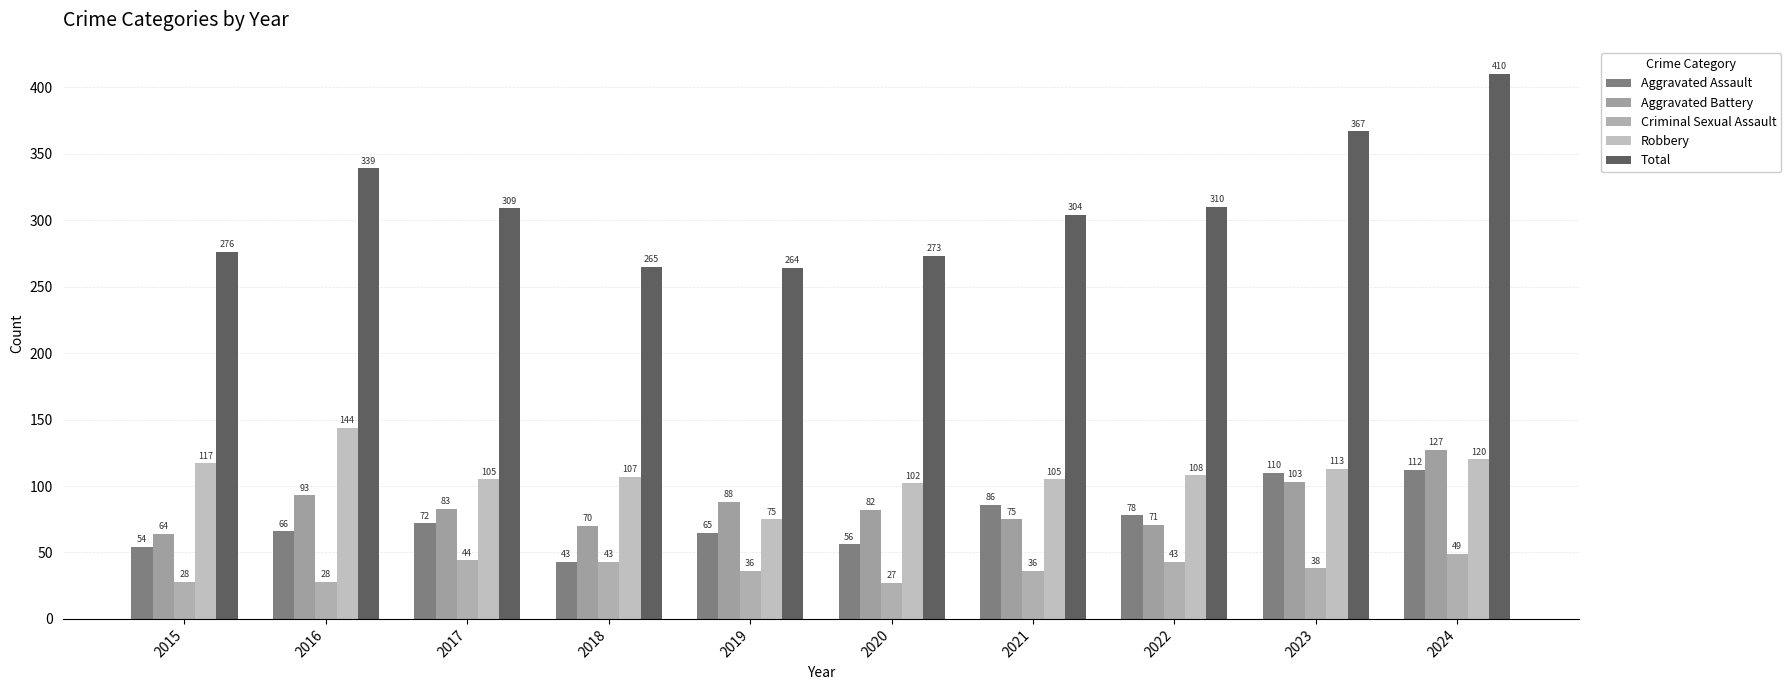

Which has a higher value, 2019 or 2020?

2019